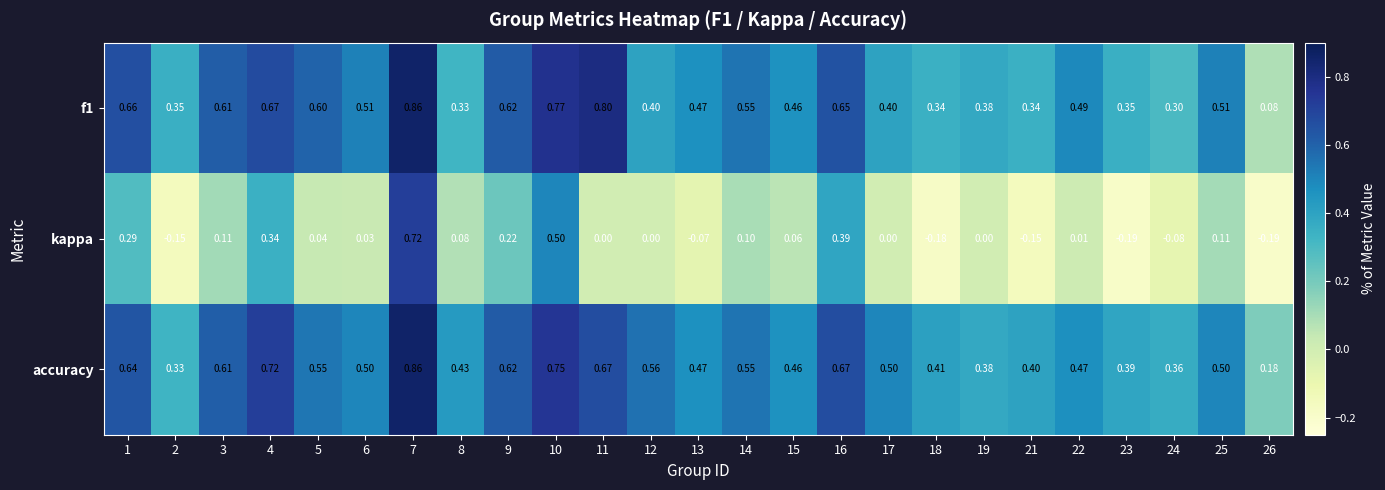

Which series changed the most between 16 and 22?

kappa